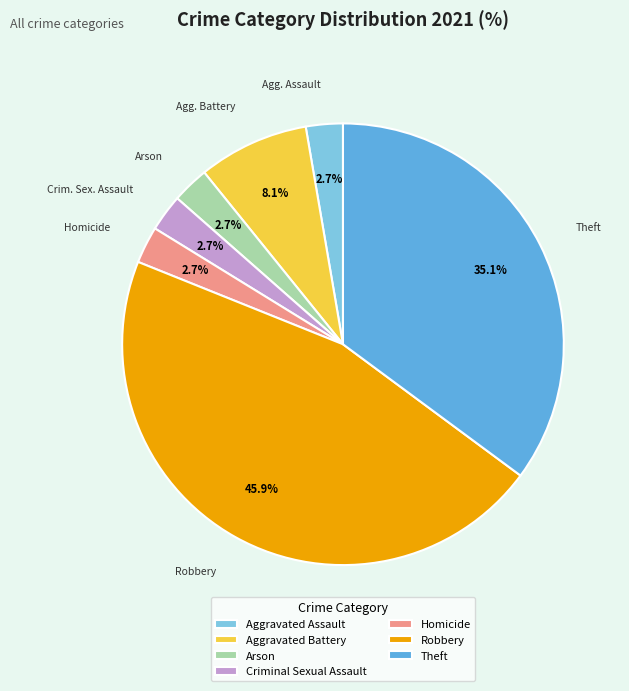

Combined, what portion of the pie is Robbery and Criminal Sexual Assault?

48.6%